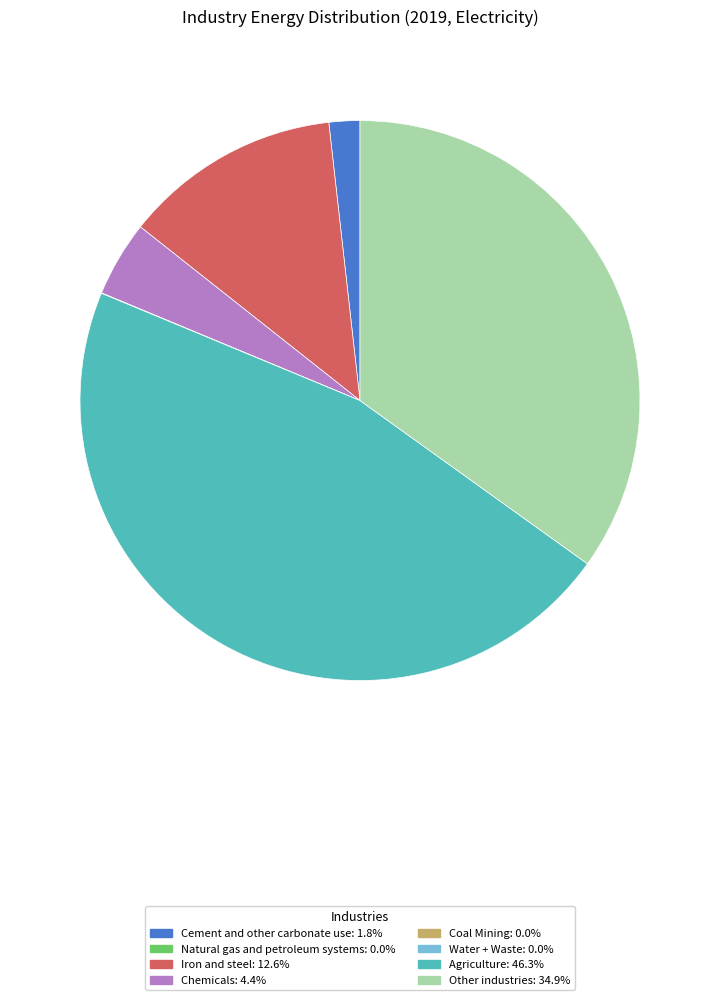

Does any single category account for the majority?

No